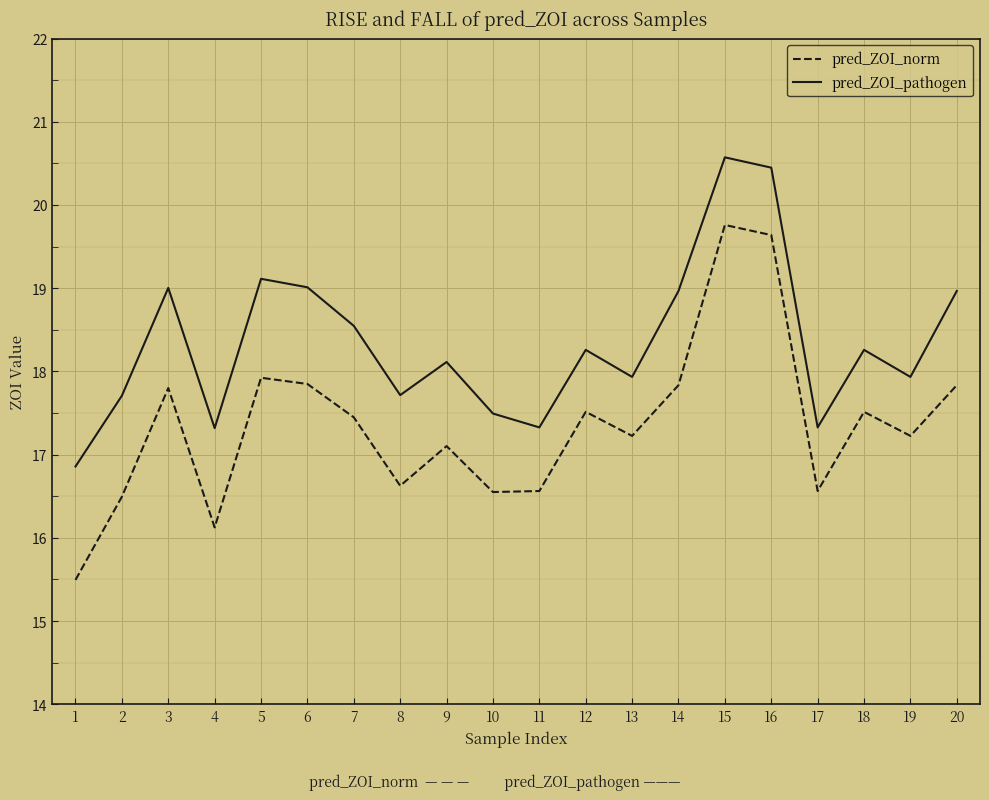

Read the pred_ZOI_norm value at 18.

17.5